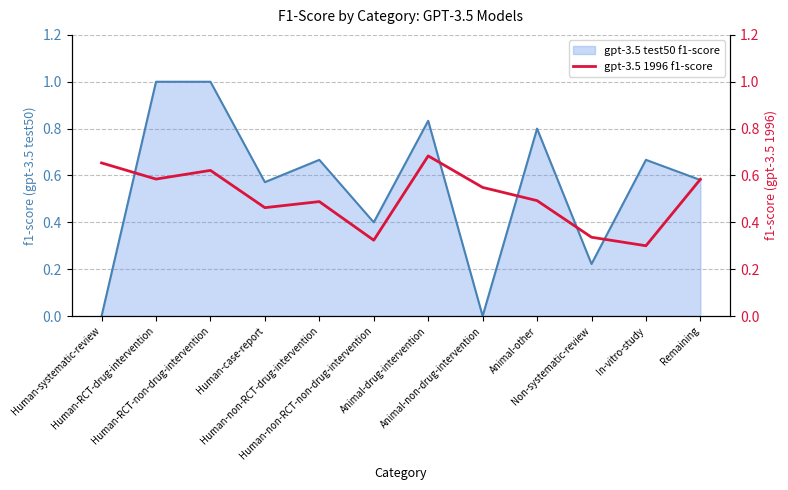

What is the highest value of the gpt-3.5 test50 f1-score series?

1.0